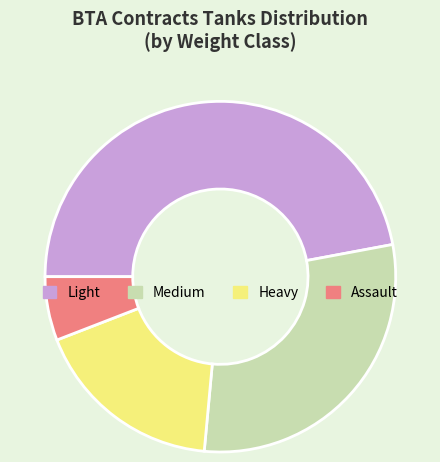

Is it true that Medium is 29% of the pie?

True